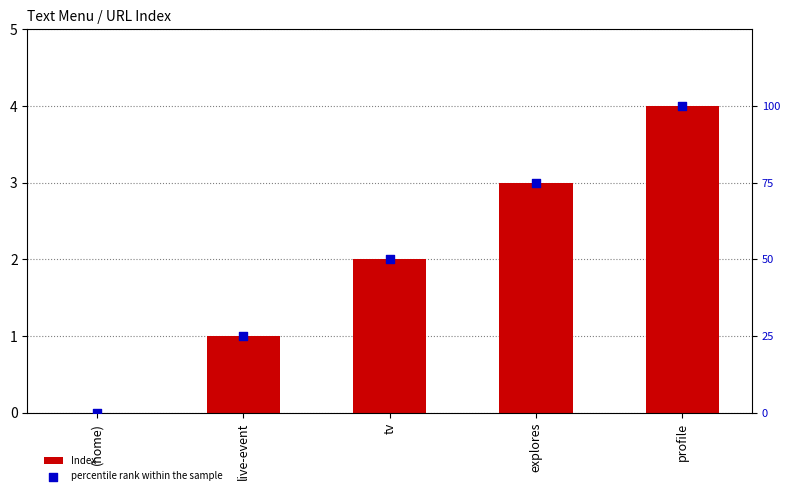

At which category is the sum across all series the highest?

profile